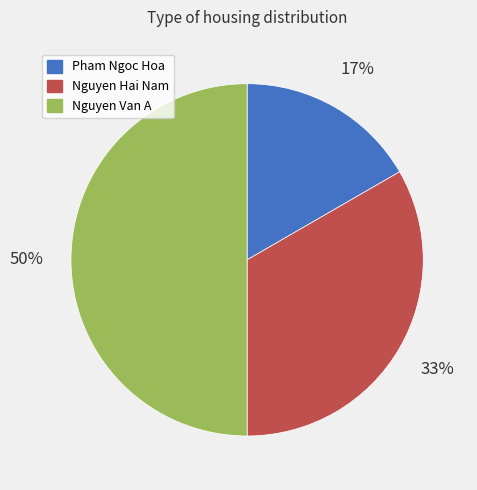

What is the ratio of the value at Pham Ngoc Hoa to the value at Nguyen Hai Nam?

0.5